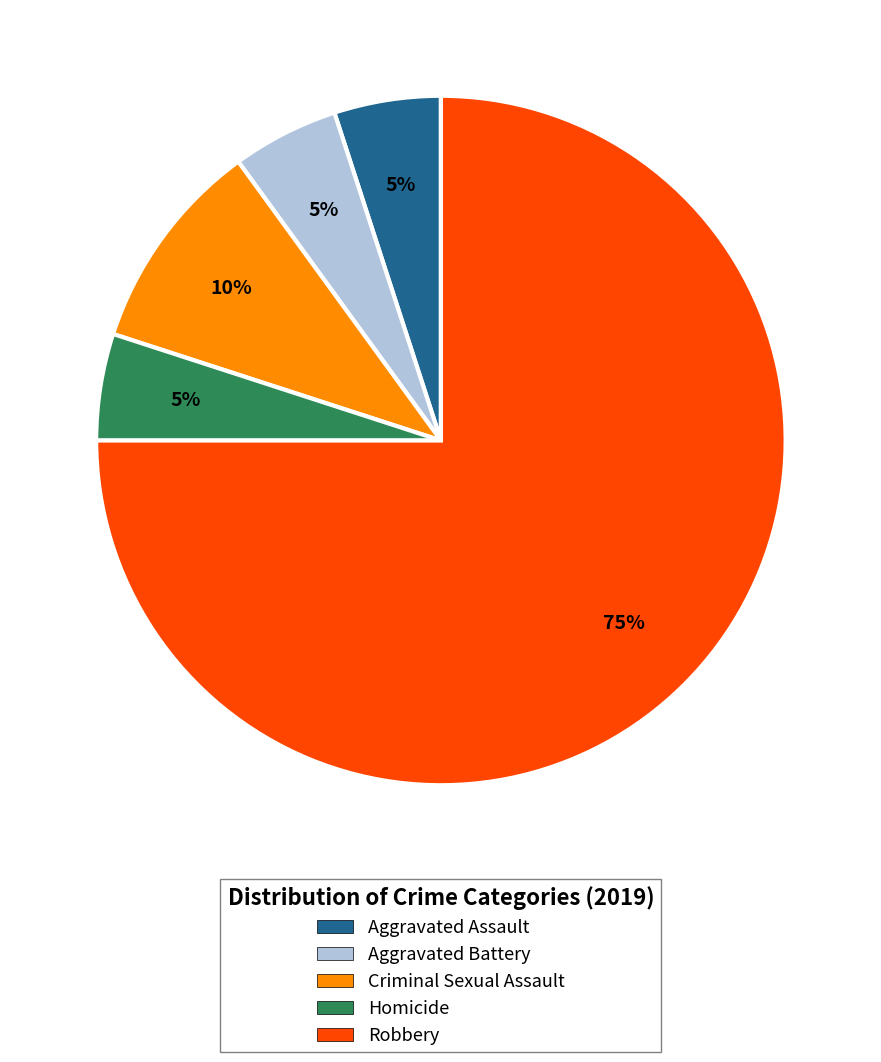

Which category has the biggest portion of the pie?

Robbery